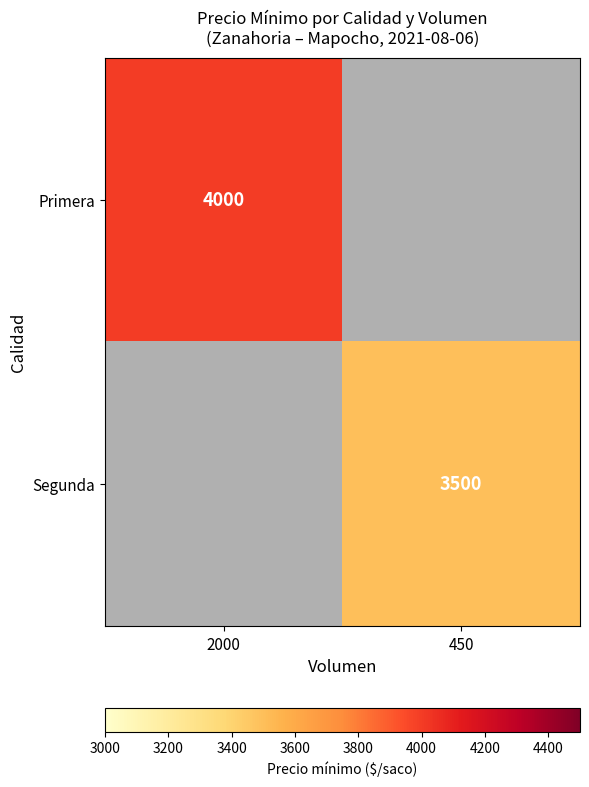

Is the value of Segunda at 450 greater than the value of Primera at 2000?

No